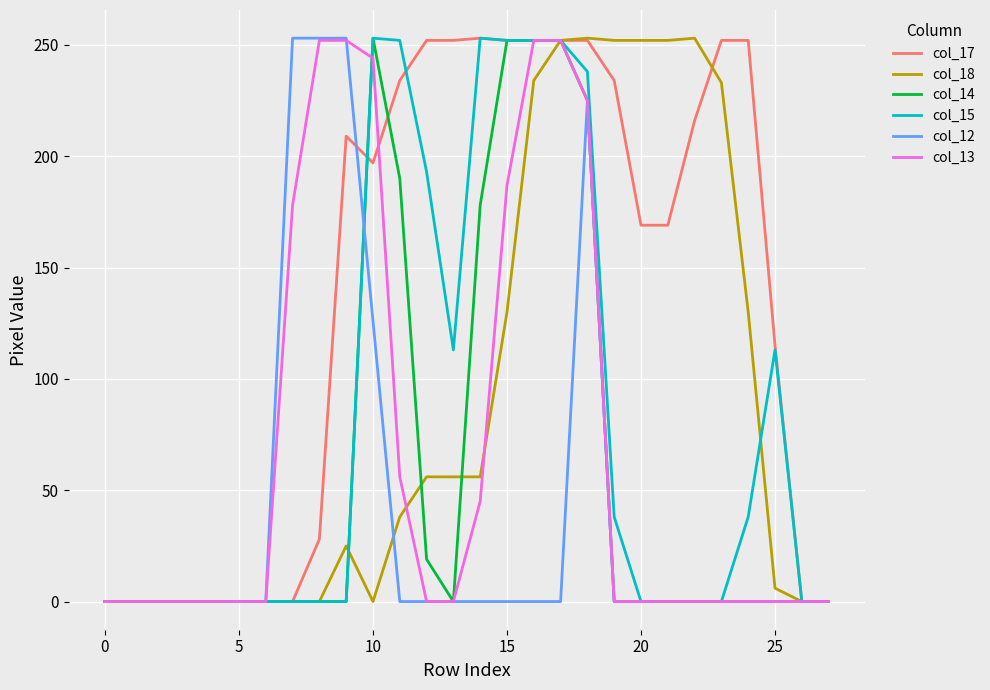

Which series has the largest total across all categories?

col_17